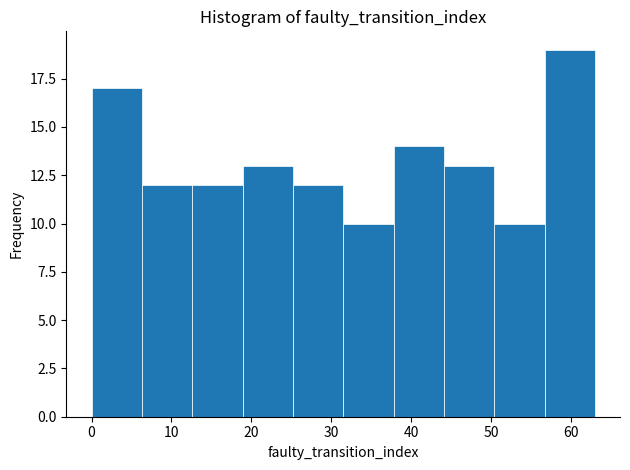

What is the height of the bar covering 0.0 to 6.3 on the x-axis? Neither the bar edges nor the heights are printed on the chart, so give them approximately, as read against the axes.

17